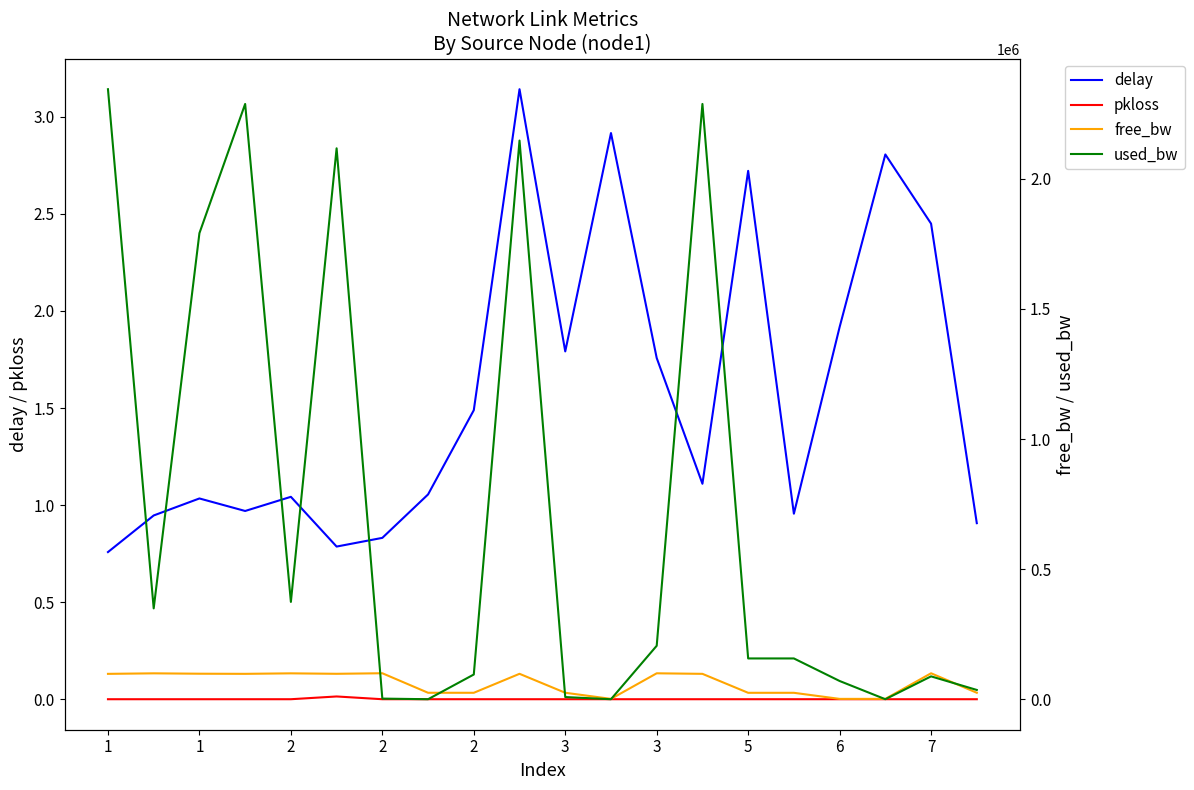

What is the sum of all delay values?

31.4